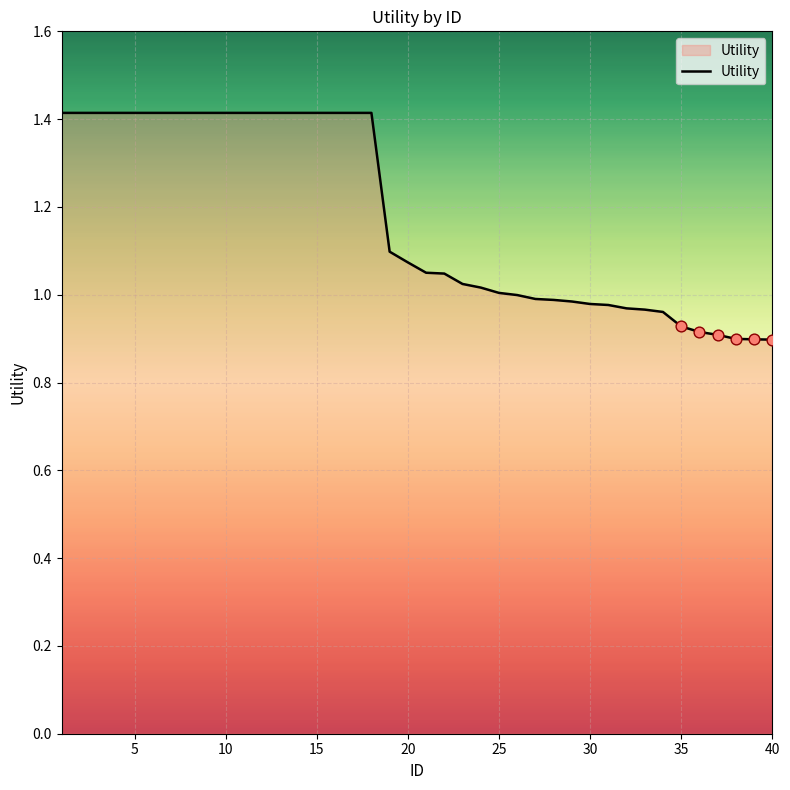

What is the maximum value shown in the chart?

1.4